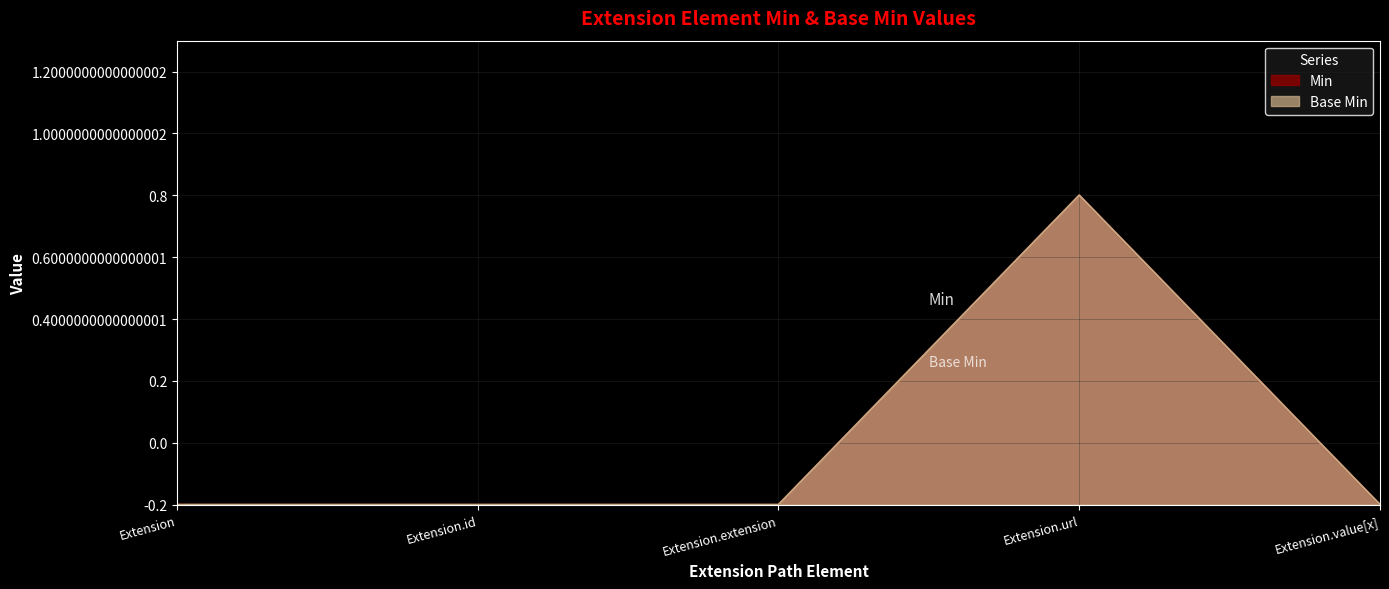

What are all the series names shown in the legend?

Min, Base Min